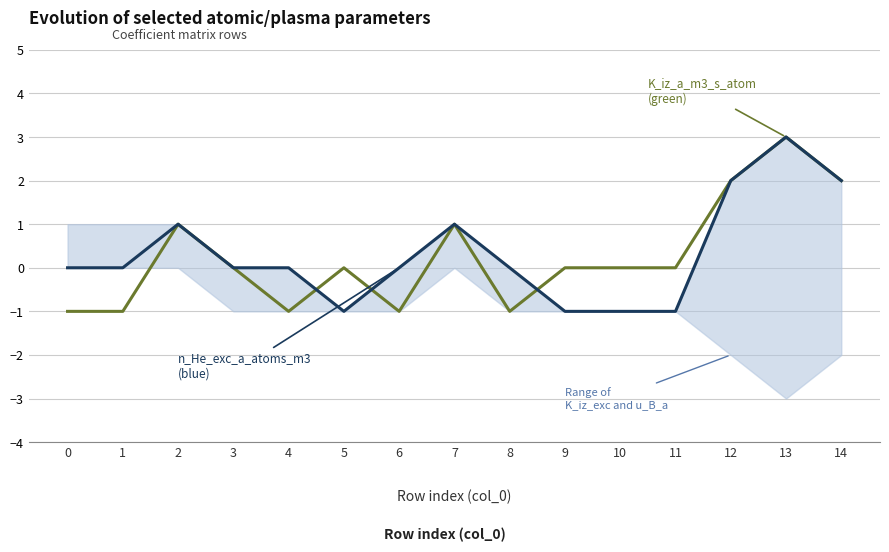

Which category has the lowest value in the n_He_exc_a_atoms_m3 series?

5